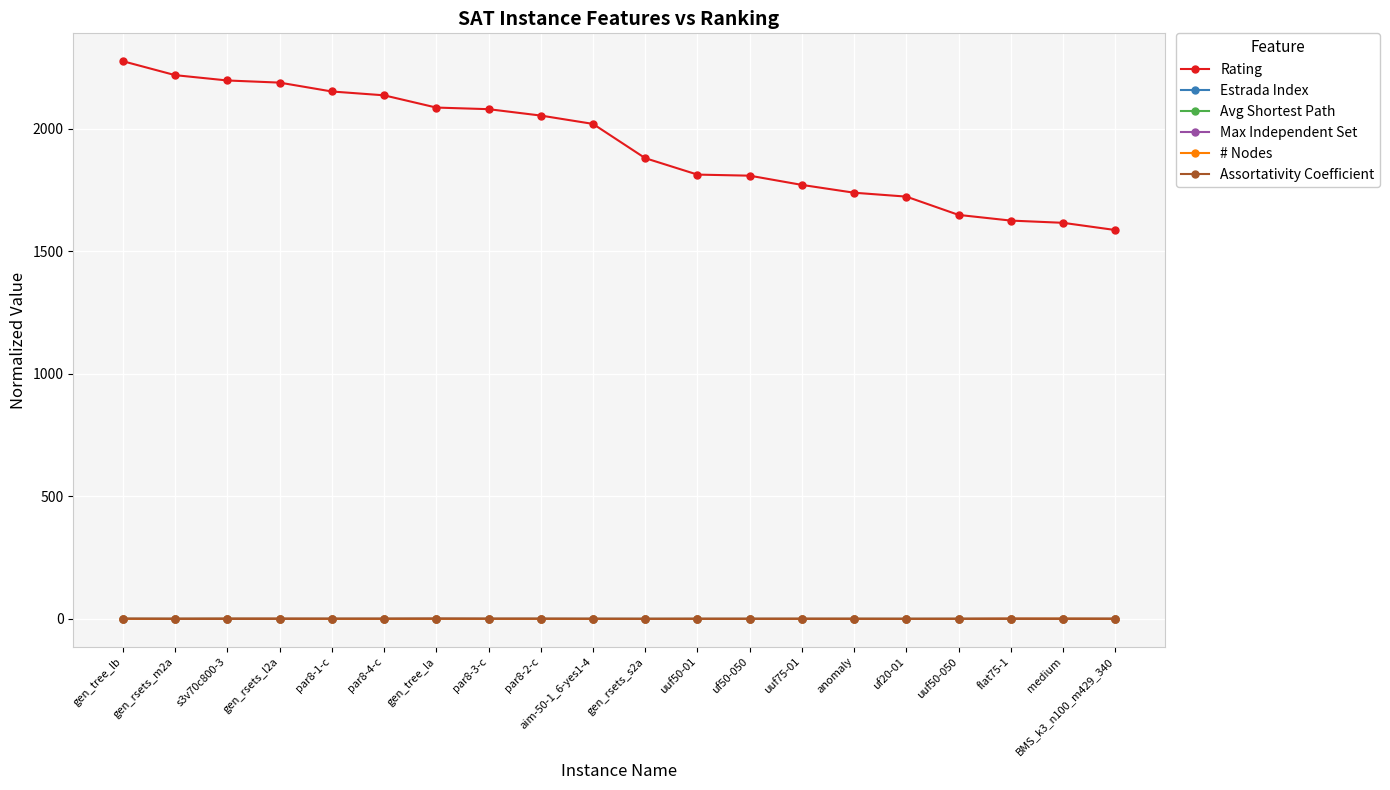

At which label does Rating reach its minimum?

BMS_k3_n100_m429_340